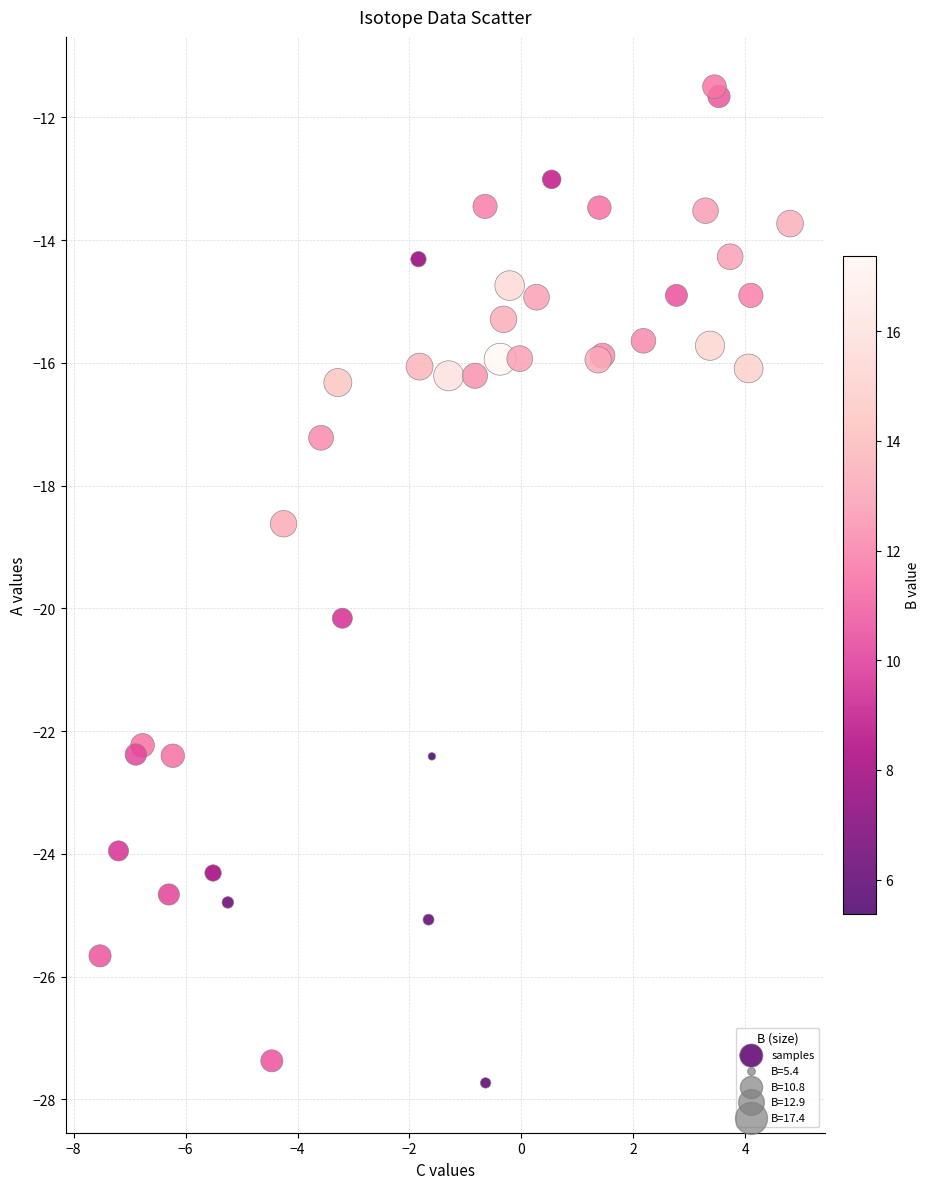

What Y value in the scatter plot is closest to -19?

-18.6